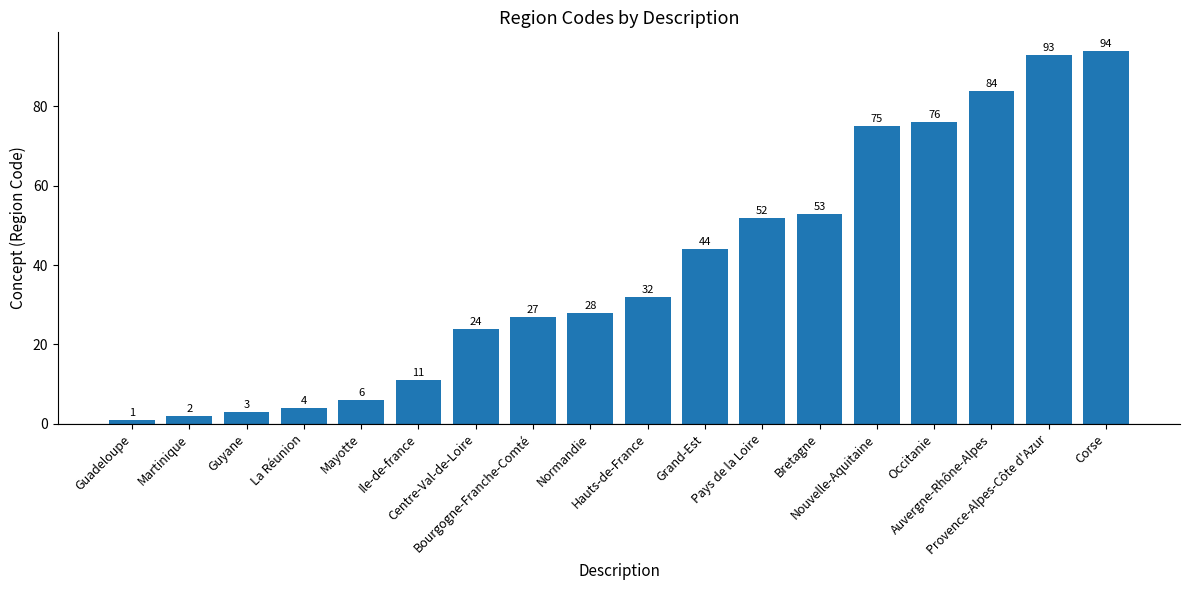

True or false: the data shows 24 at Centre-Val-de-Loire.

True